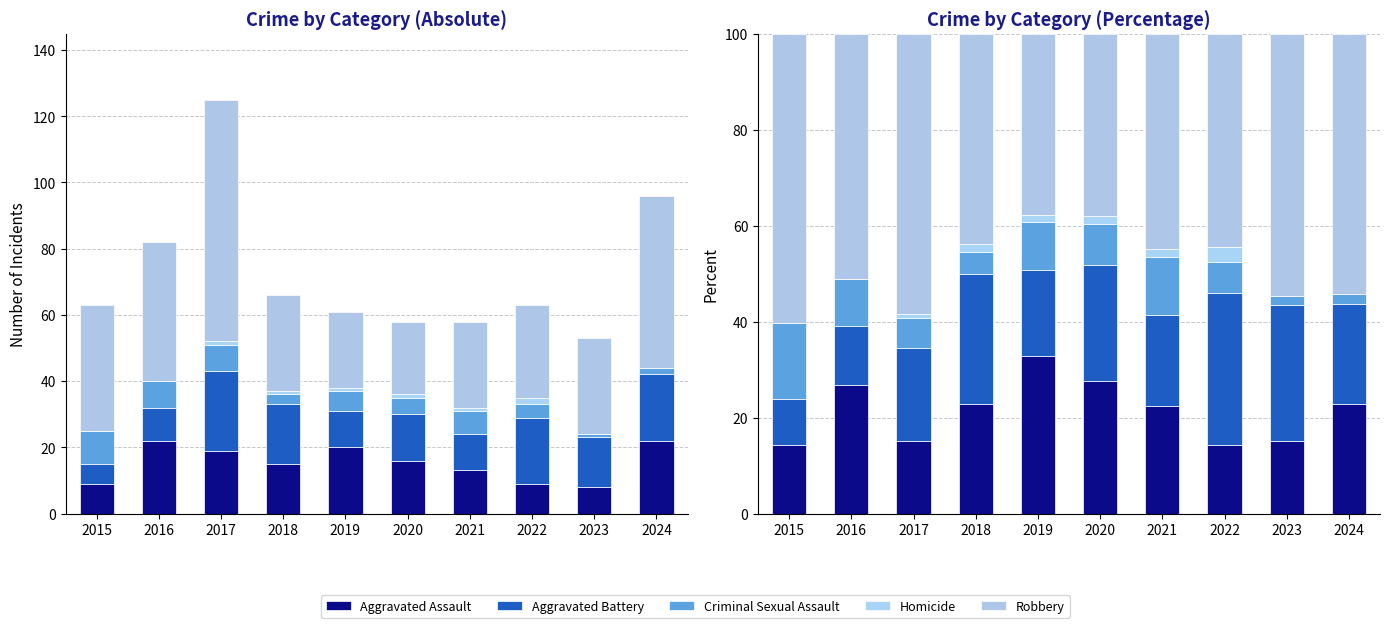

At which label is Aggravated Assault closest to 23?

2024